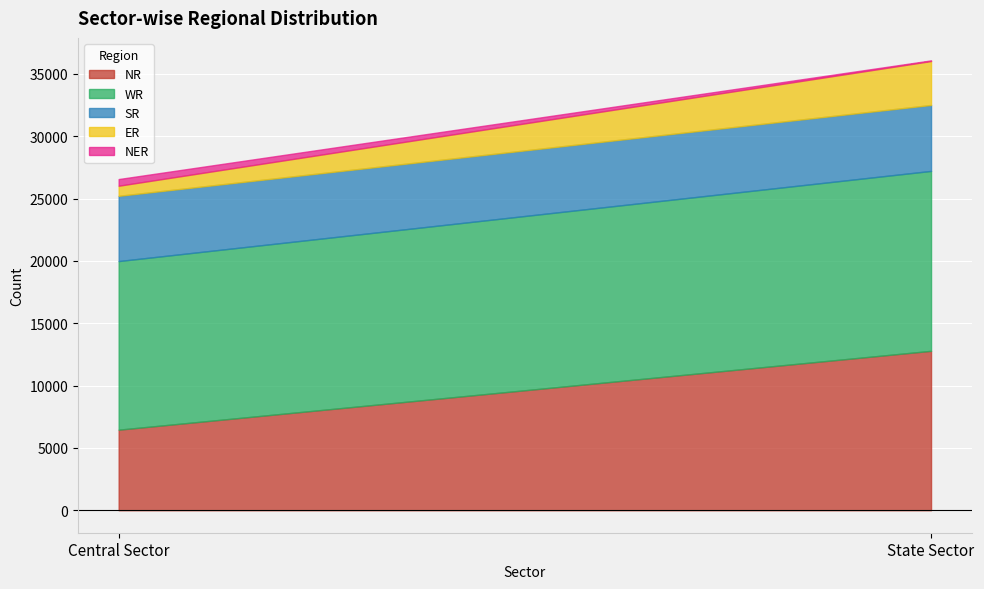

The NR series shows 12785 at State Sector. True or false?

True